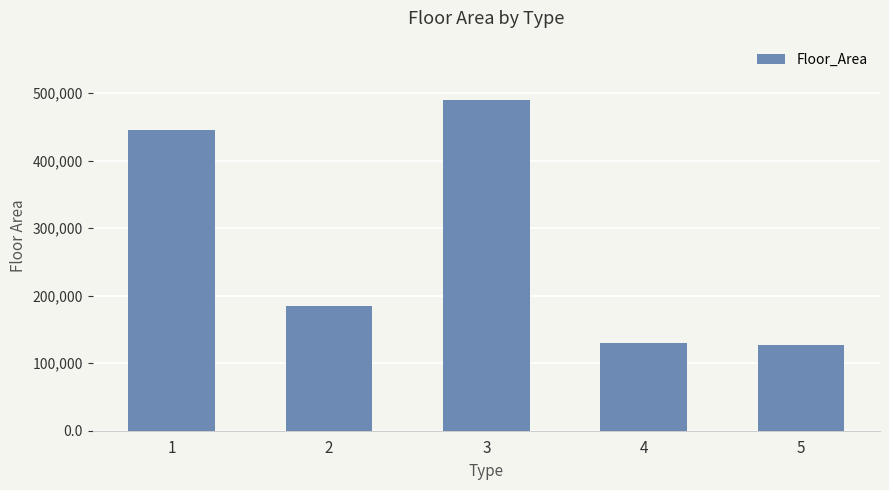

What is the change in value from 3 to 4?

-360162